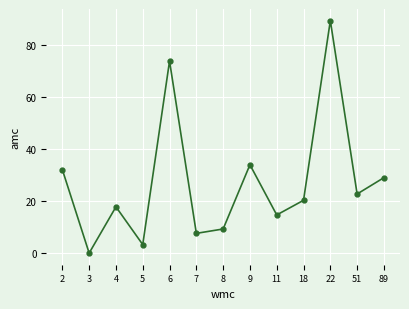

What is the maximum value shown in the chart?

89.2